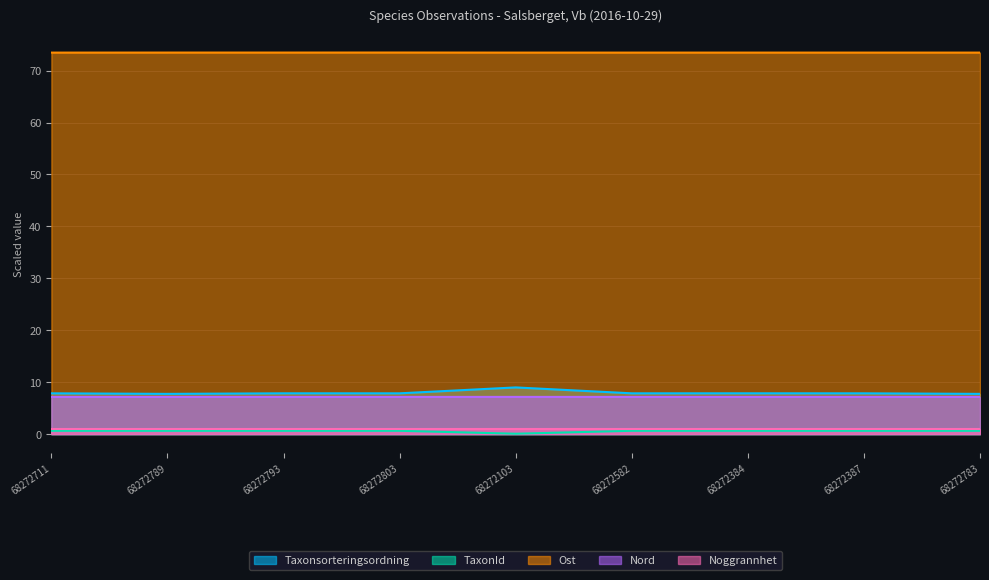

Between 68272711 and 68272803, which series saw the biggest shift?

Ost